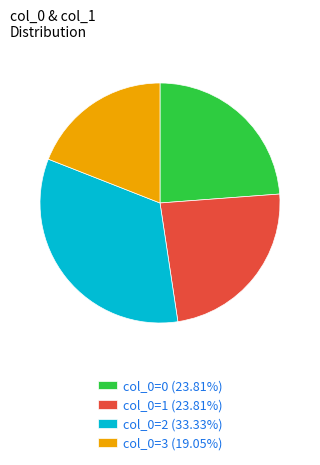

Approximately how many times larger is the value at col_0=3 (19.05%) compared to col_0=2 (33.33%)?

0.6